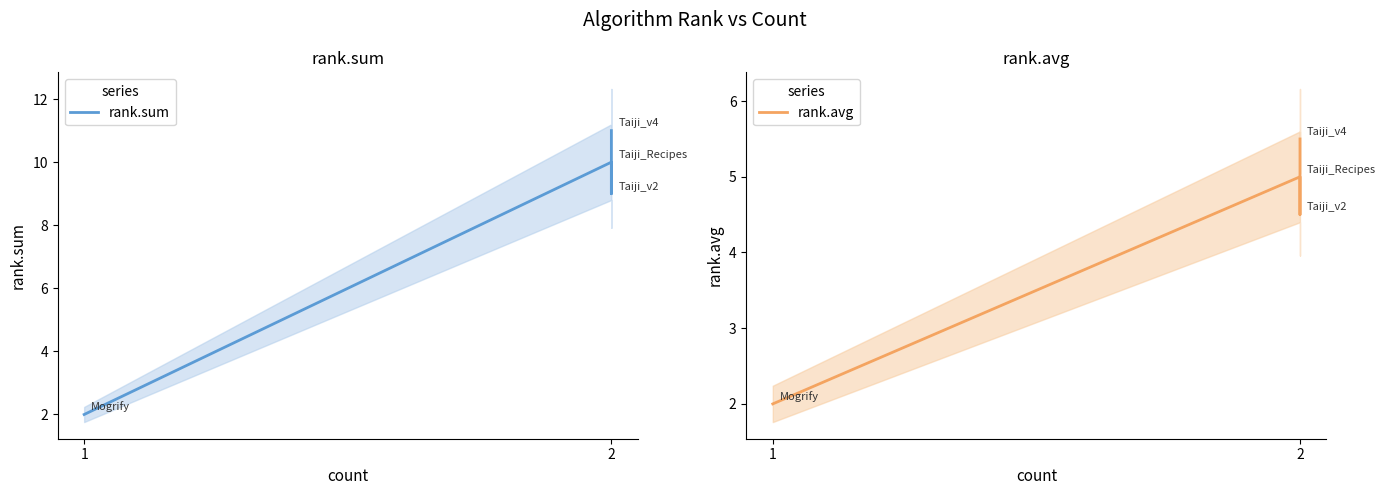

True or false: rank.avg has more than 2 interior local peaks.

False